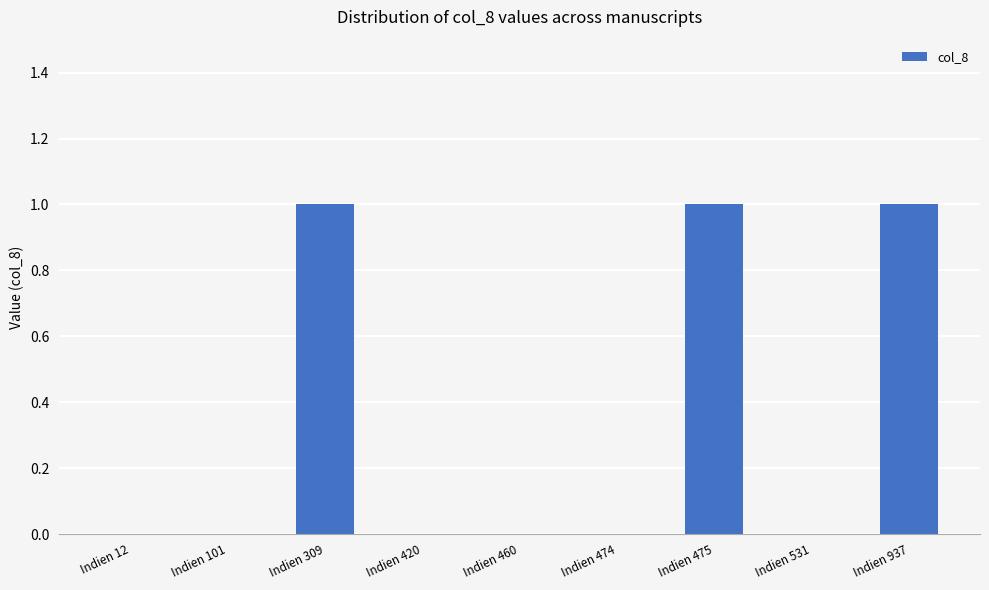

How many values are between 0 and 1?

9